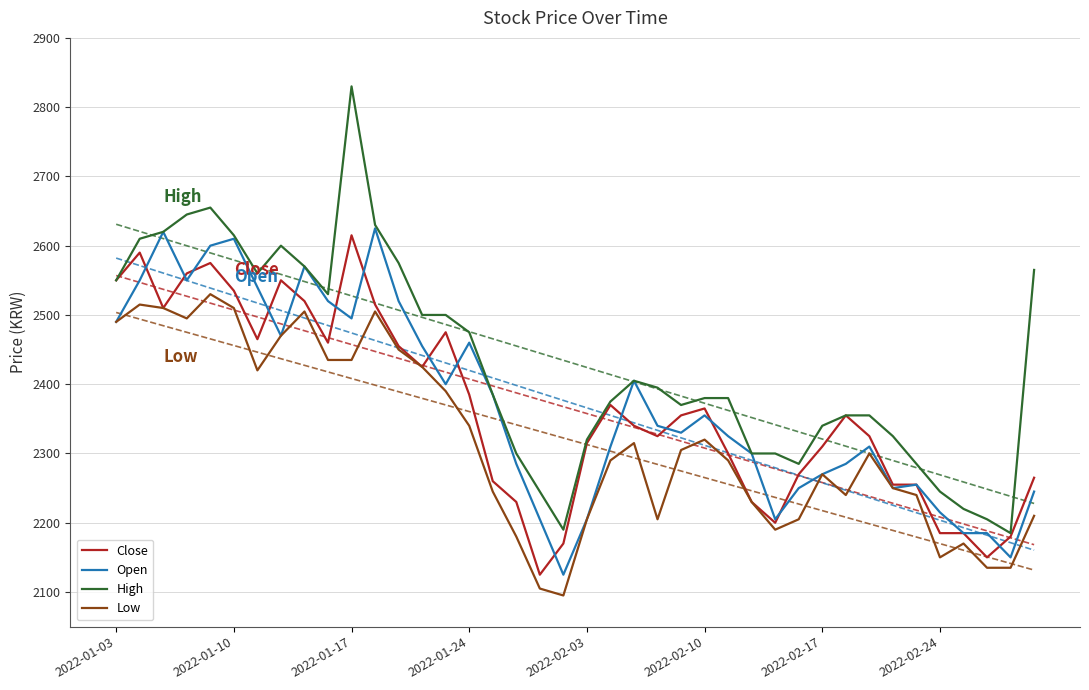

At how many categories does at least one series exceed 2288?

32